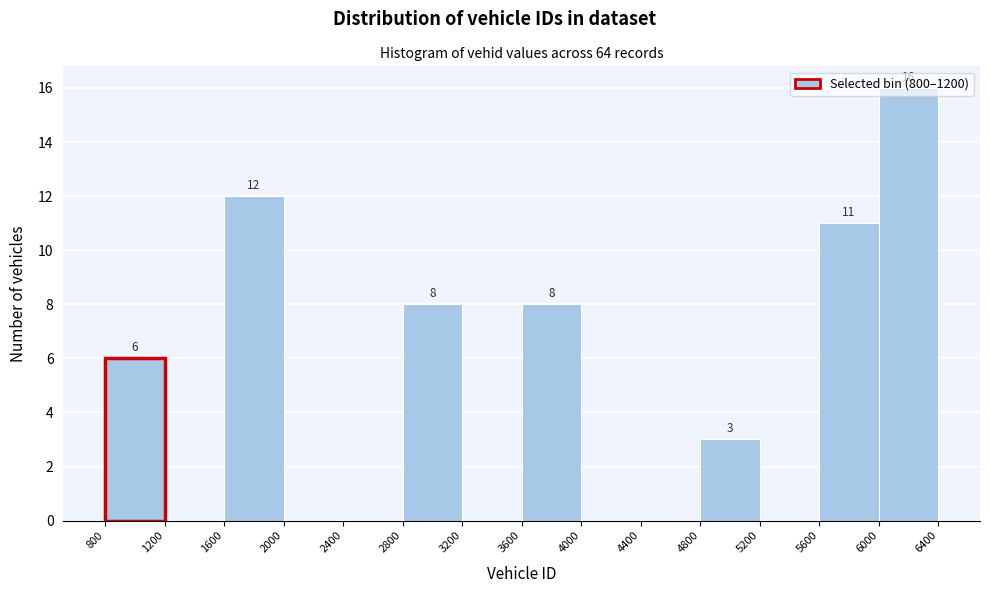

Which range on the x-axis has the tallest bar?

6000 to 6400